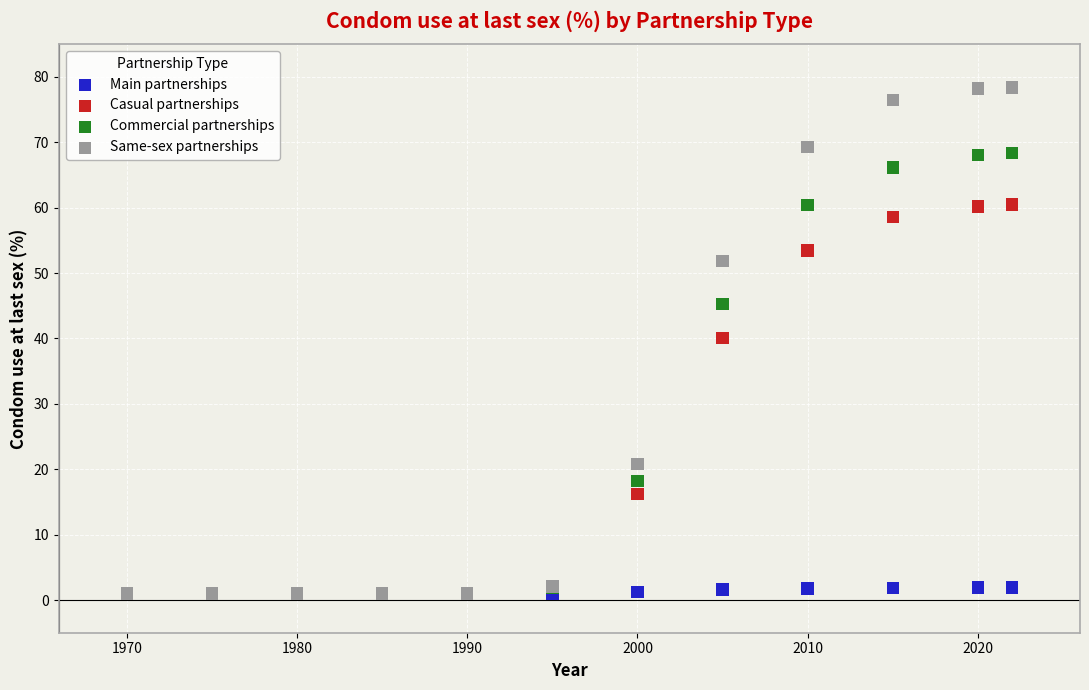

In the Commercial partnerships series, what Y value is closest to 34?

45.2